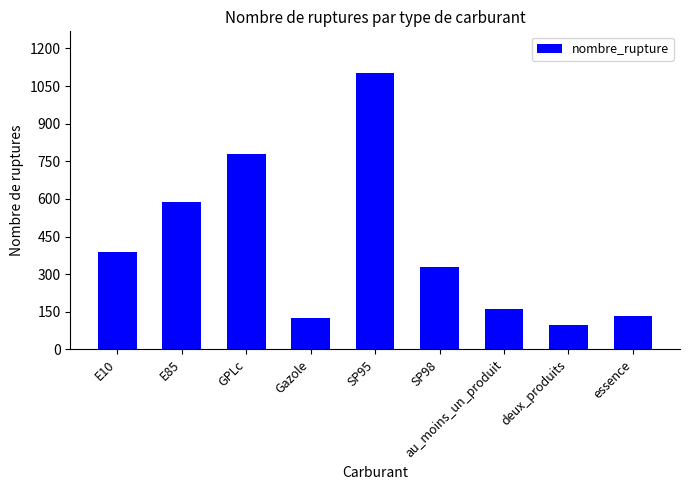

Reading right to left, list all the values displayed in this chart.

essence=134	deux_produits=99	au_moins_un_produit=160	SP98=330	SP95=1103	Gazole=125	GPLc=779	E85=588	E10=389